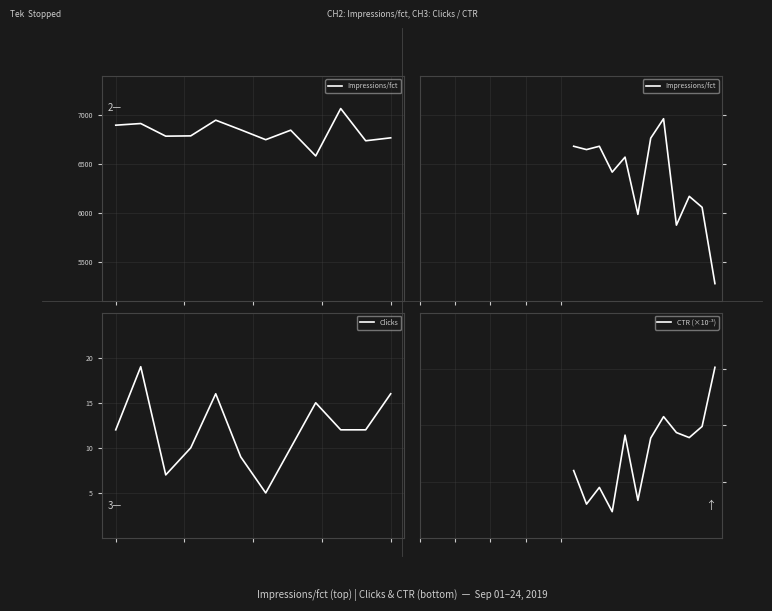

What is the minimum value shown in the chart?

0.5